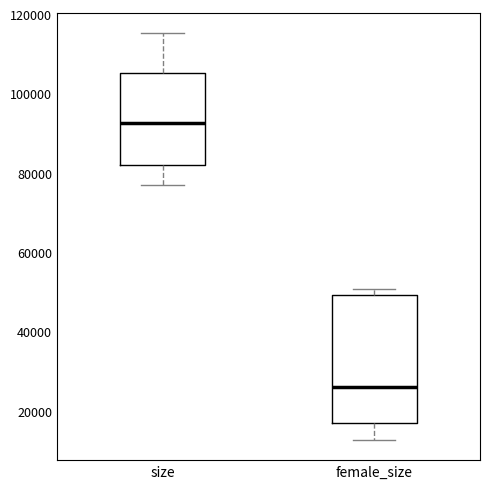

Reading left to right, read every box against the y-axis: the position of its median line, the range the box covers, and the ends of its whiskers. The values are not printed on the chart, so give them approximately, as read against the axis.

size: median 92000, box 82000 to 106000, whiskers 78000 to 116000
female_size: median 26000, box 16000 to 50000, whiskers 12000 to 50000 (just above the box's upper edge)